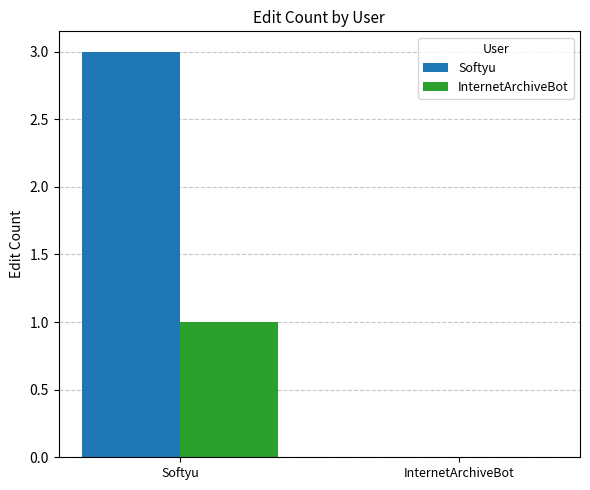

What is the sum of the Softyu values at Softyu and InternetArchiveBot?

3